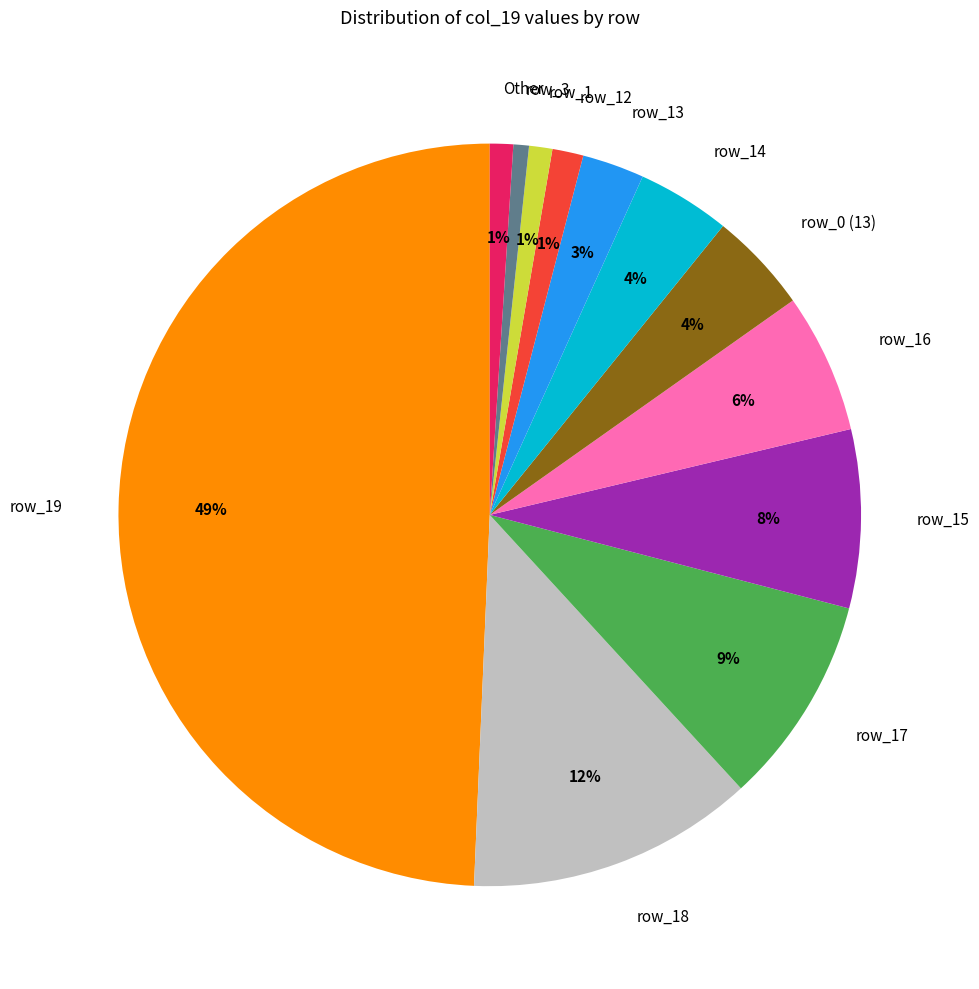

Does row_16 represent more than half of the total?

No